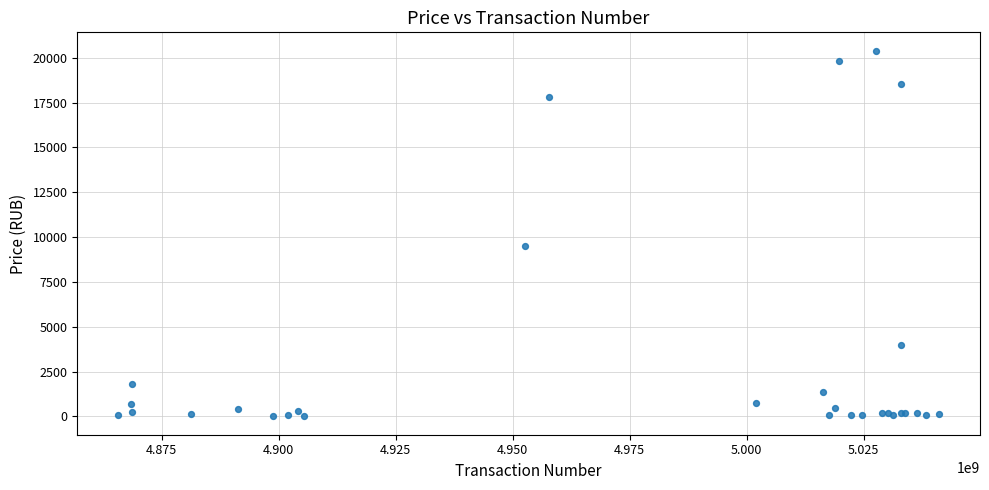

What Y value in the scatter plot is closest to 10201?

9500.0